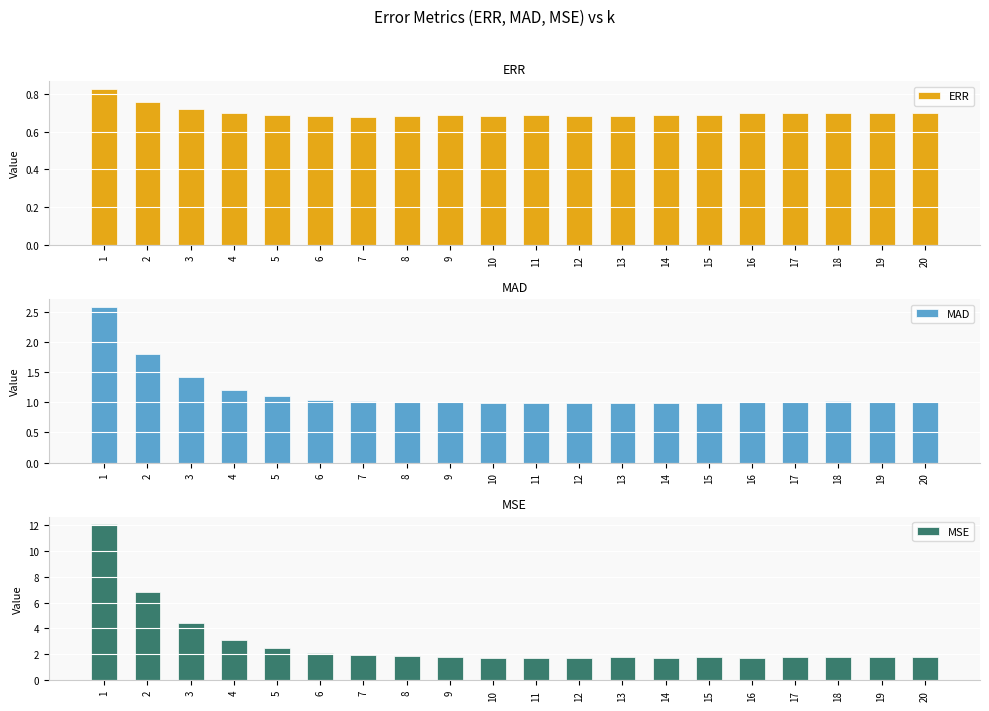

What is the sum of the MAD values at 10 and 20?

2.0